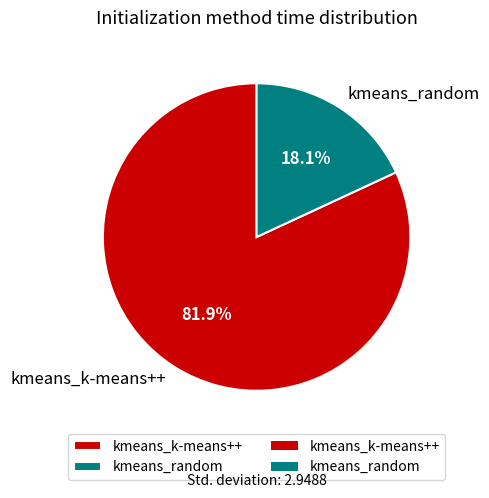

Is the sum of kmeans_random and kmeans_k-means++ greater than half?

Yes